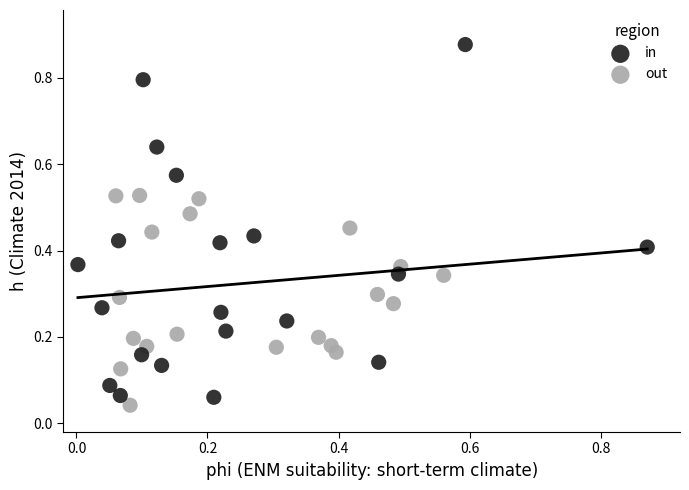

Which series contains the highest Y value?

in